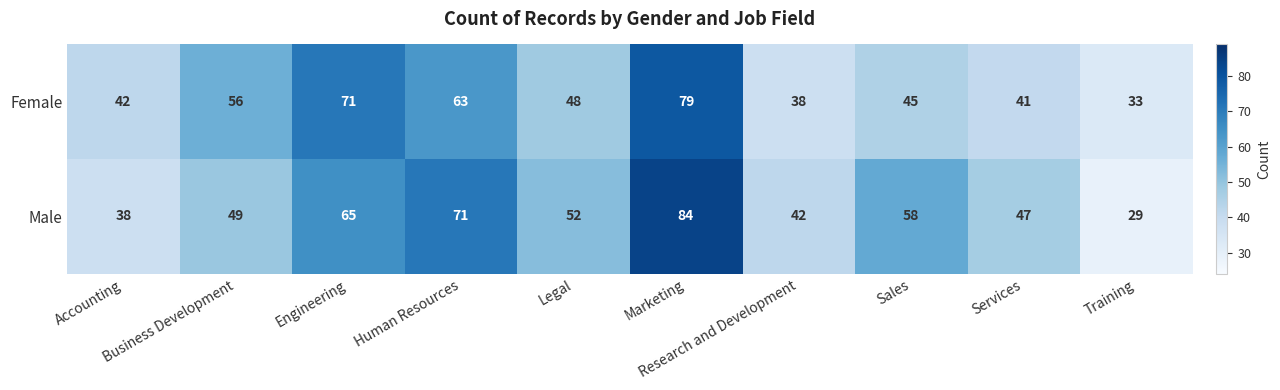

Which series has the widest spread of values?

Male